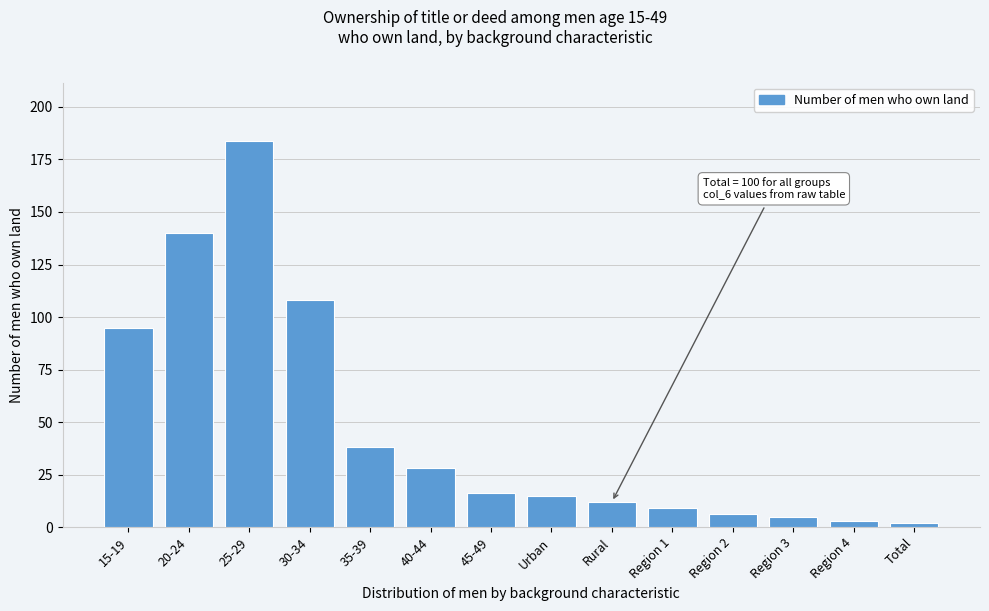

Reading left to right, extract all data points from this chart.

95	140	184	108	38	28	16	15	12	9	6	5	3	2